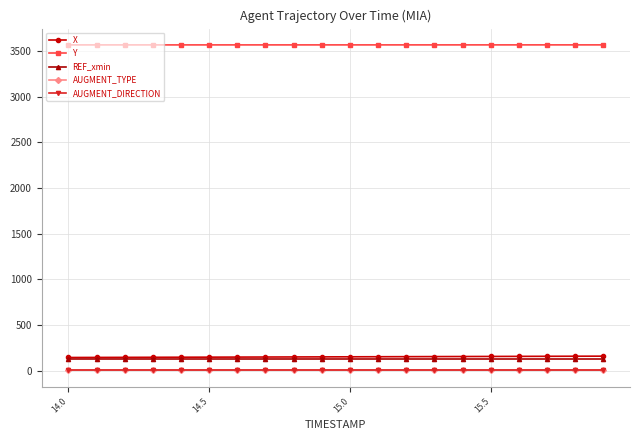

True or false: X and AUGMENT_TYPE cross at least once.

False